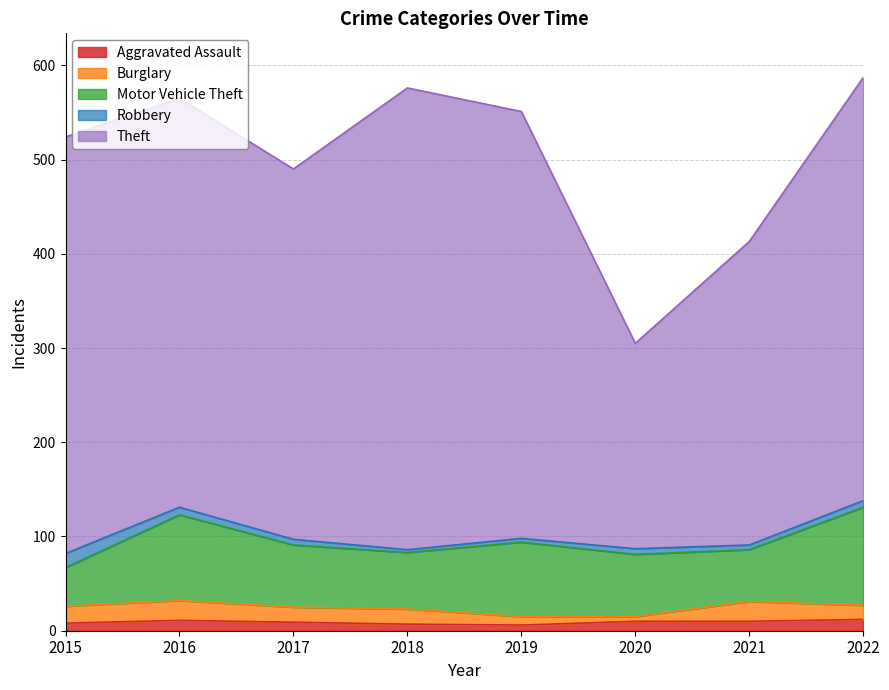

Which series changed the most between 2015 and 2020?

Theft